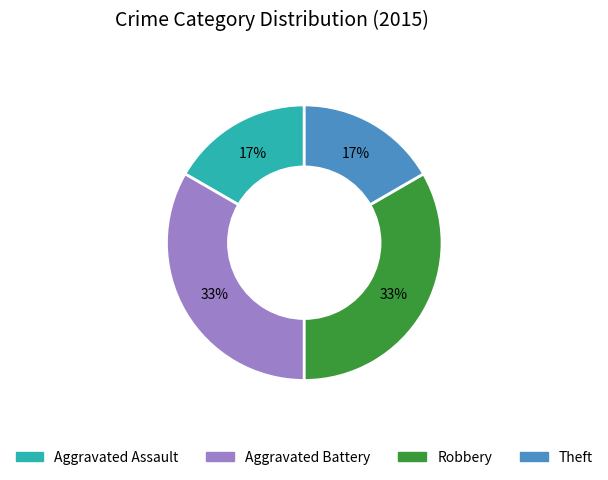

To the nearest percent, what percentage of the pie is Aggravated Assault?

17%